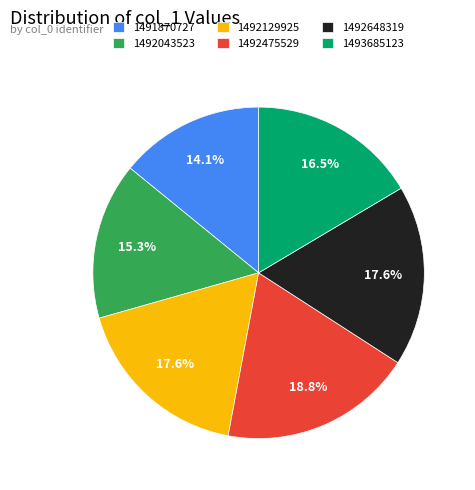

Which slice is the smallest?

1491870727